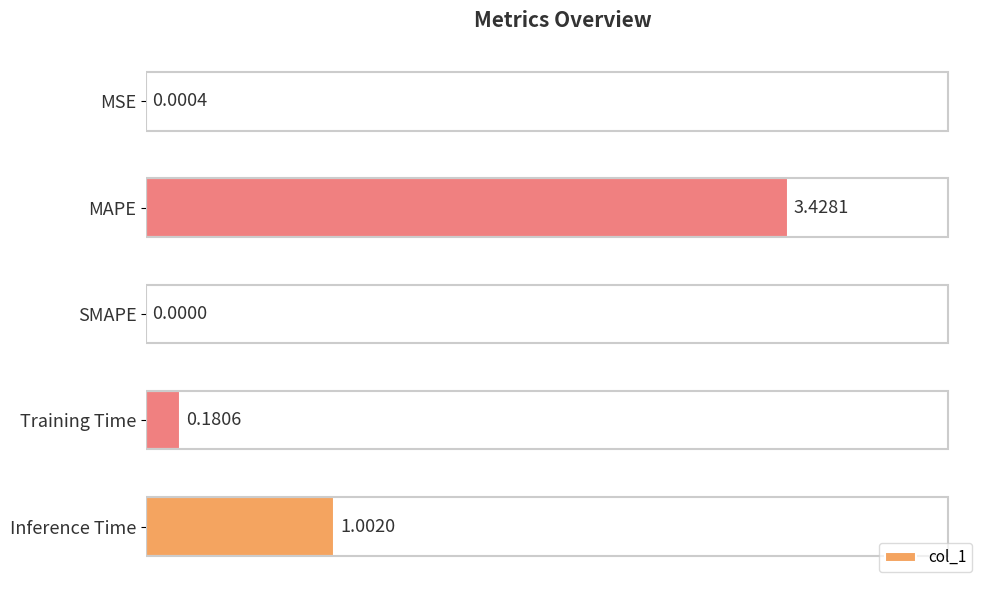

At which category does the chart reach its peak across all series?

MAPE